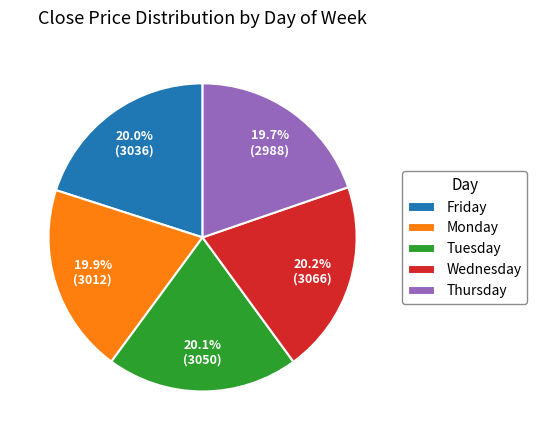

Count the number of slices in the pie.

5